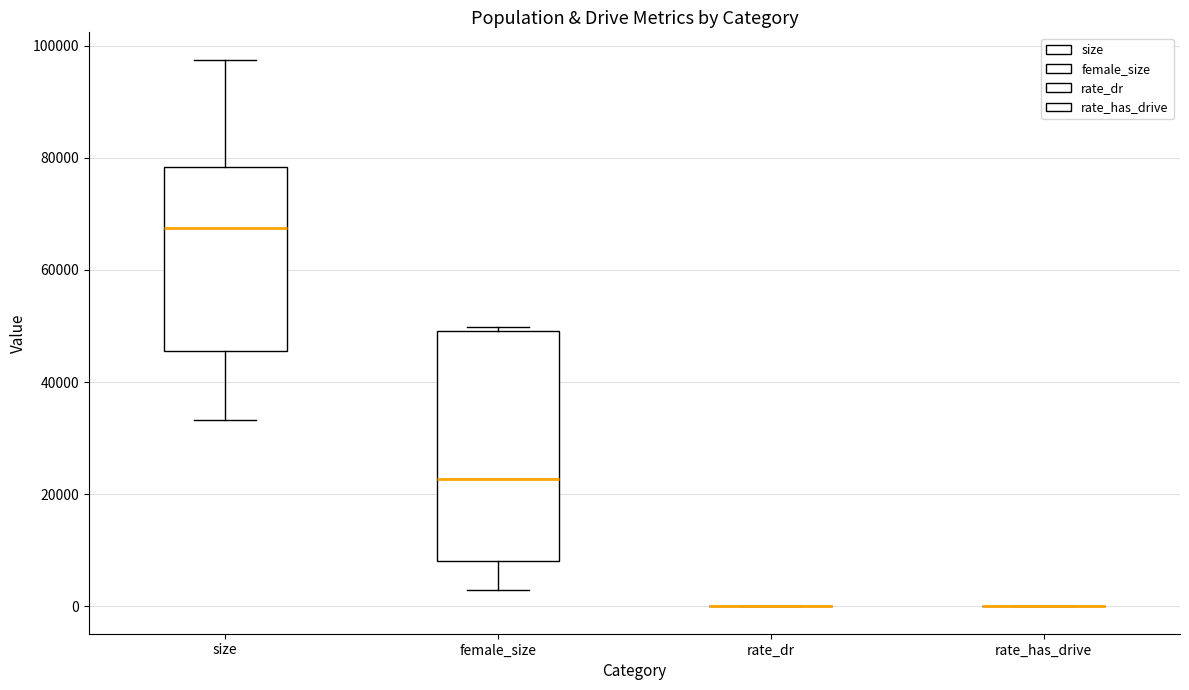

Reading left to right, read every box against the y-axis: the position of its median line, the range the box covers, and the ends of its whiskers. The values are not printed on the chart, so give them approximately, as read against the axis.

size: median 68000, box 46000 to 78000, whiskers 34000 to 98000
female_size: median 22000, box 8000 to 50000, whiskers 2000 to 50000 (just above the box's upper edge)
rate_dr: box collapsed to a line at 0, whiskers 0 to 0
rate_has_drive: box collapsed to a line at 0, whiskers 0 to 0